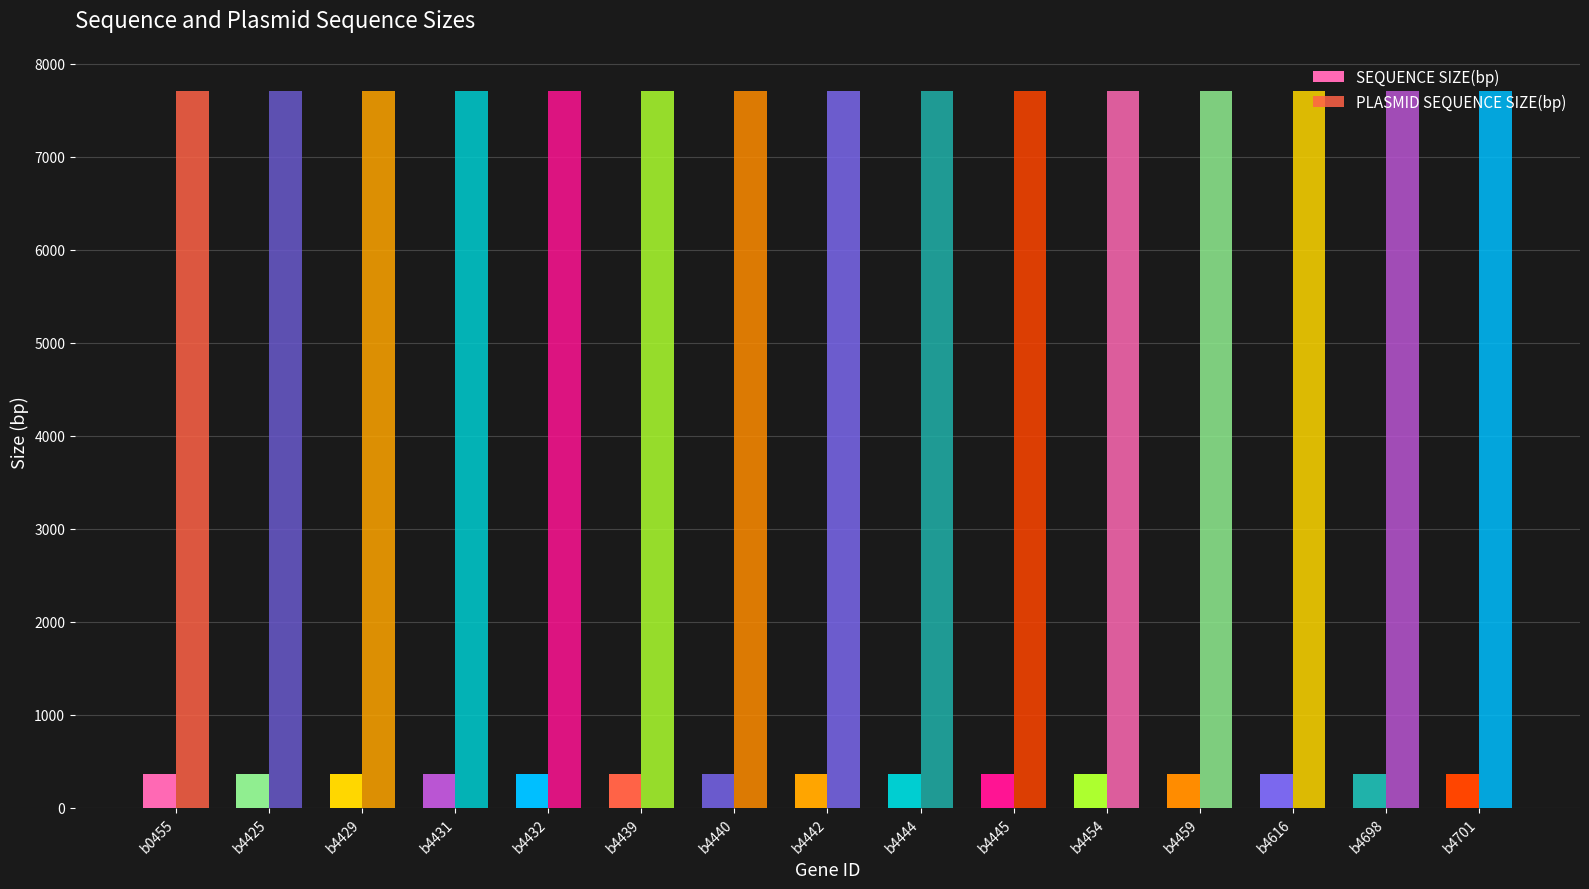

How many bars are there in each group?

2